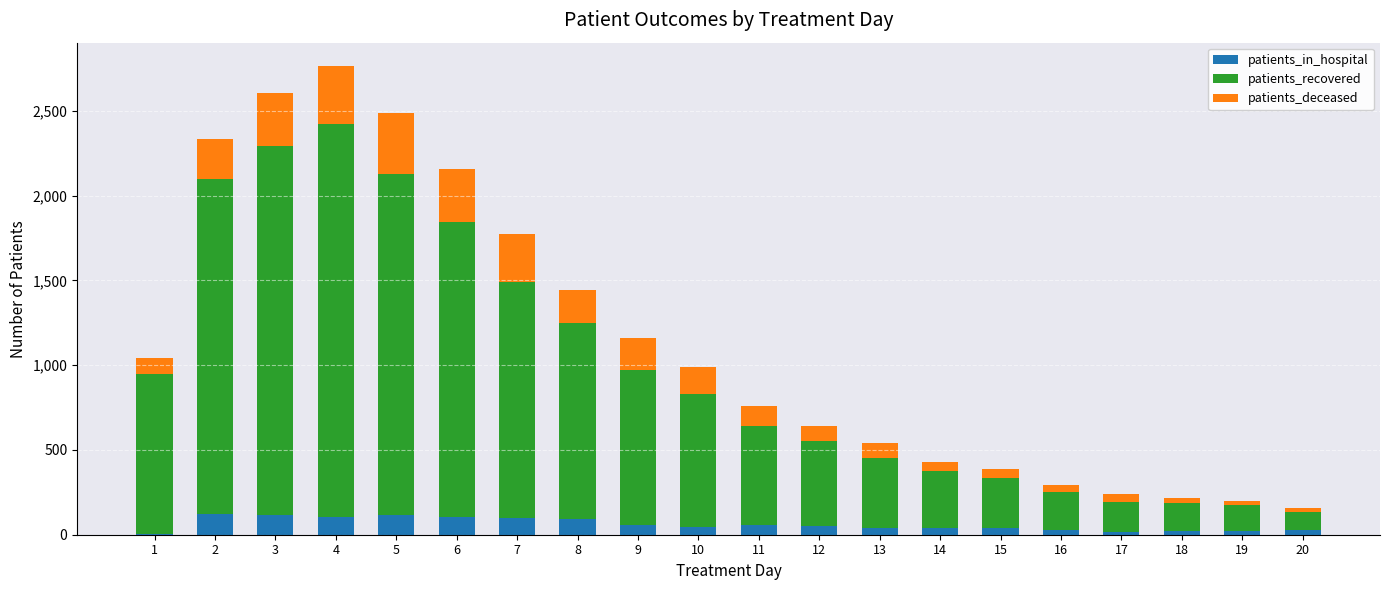

The value of patients_in_hospital at 4 is 106. True or false?

True